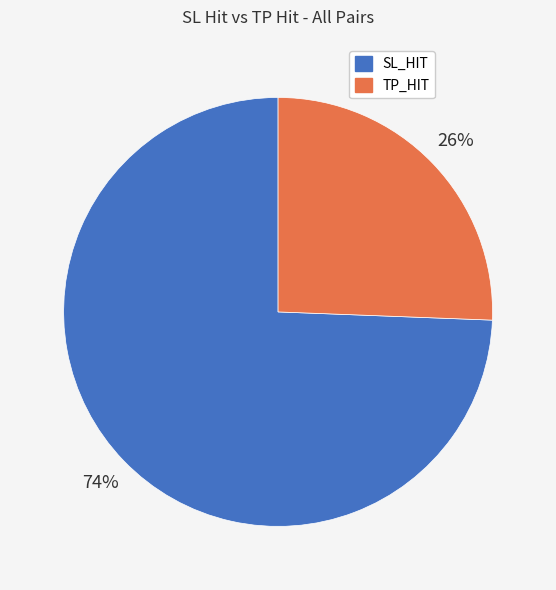

To the nearest percent, what is the combined percentage of TP_HIT and SL_HIT?

100%